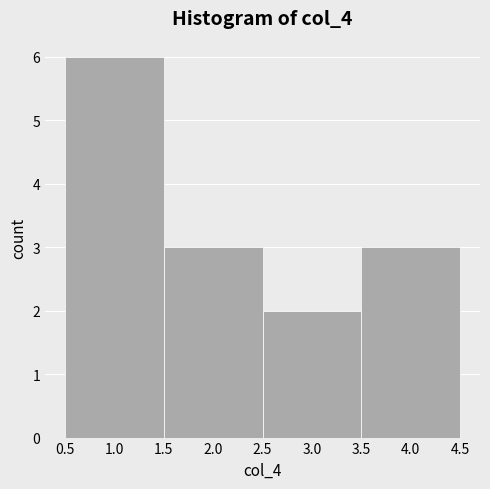

Reading left to right, transcribe this chart: for each bar, give the range it covers on the x-axis and its height. The values are not printed on the chart, so give them approximately, as read against the axis.

0.5 to 1.5: 6
1.5 to 2.5: 3
2.5 to 3.5: 2
3.5 to 4.5: 3